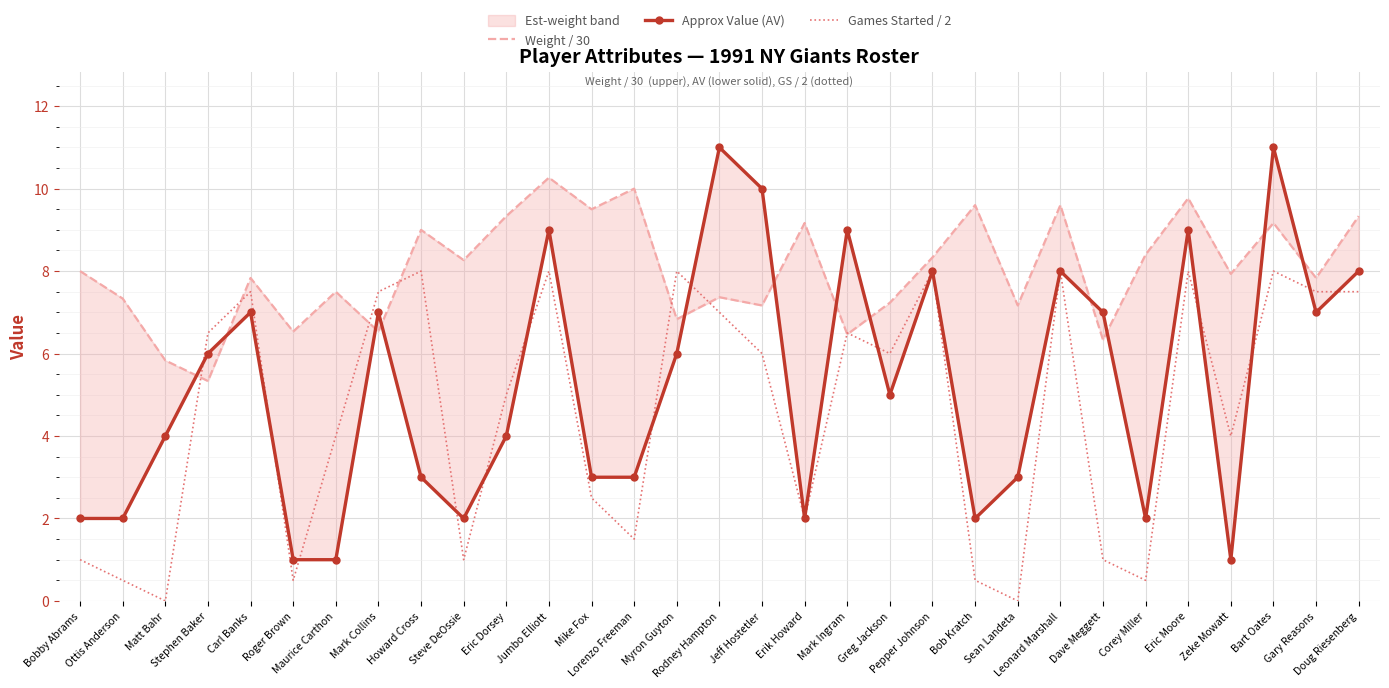

Reading right to left, extract all data points from this chart.

Weight / 30: 9.3	7.8	9.2	7.9	9.8	8.4	6.3	9.6	7.2	9.6	8.3	7.2	6.5	9.2	7.2	7.4	6.8	10.0	9.5	10.3	9.3	8.3	9.0	6.5	7.5	6.5	7.8	5.3	5.8	7.3	8.0
Approx Value (AV): 8.0	7.0	11.0	1.0	9.0	2.0	7.0	8.0	3.0	2.0	8.0	5.0	9.0	2.0	10.0	11.0	6.0	3.0	3.0	9.0	4.0	2.0	3.0	7.0	1.0	1.0	7.0	6.0	4.0	2.0	2.0
Games Started / 2: 7.5	7.5	8.0	4.0	8.0	0.5	1.0	8.0	0.0	0.5	8.0	6.0	6.5	2.0	6.0	7.0	8.0	1.5	2.5	8.0	5.0	1.0	8.0	7.5	4.0	0.5	7.5	6.5	0.0	0.5	1.0